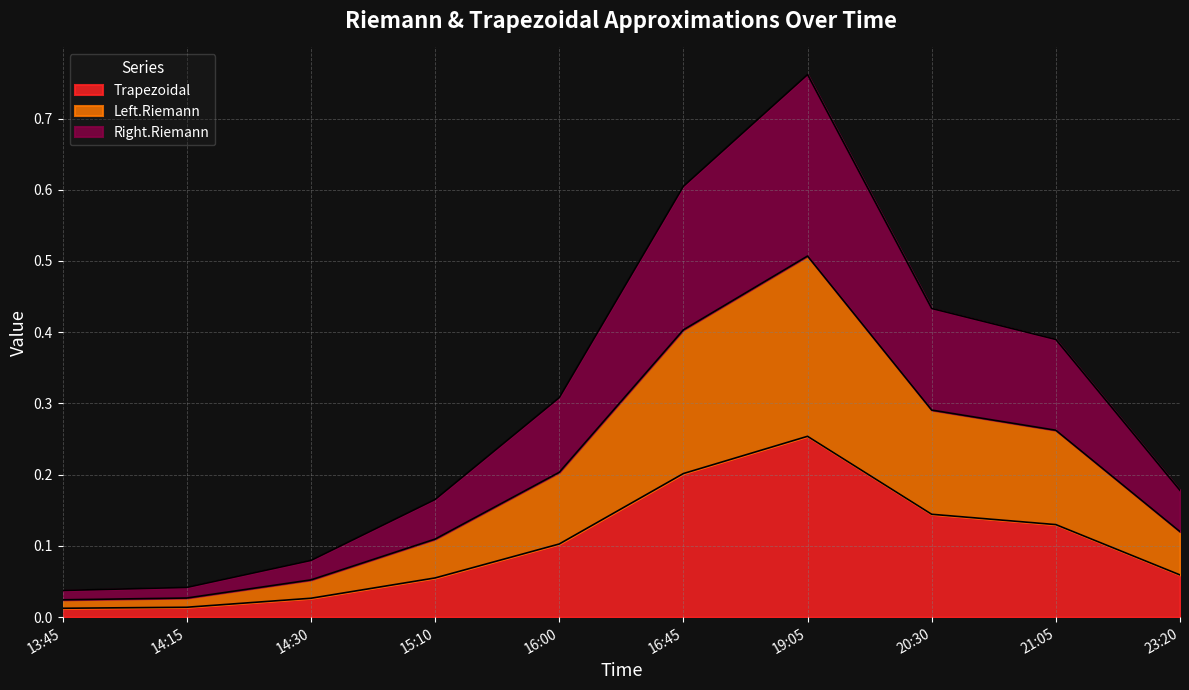

Reading left to right, list all the values displayed in this chart.

Trapezoidal: 13:45=0.0	14:15=0.0	14:30=0.0	15:10=0.1	16:00=0.1	16:45=0.2	19:05=0.3	20:30=0.1	21:05=0.1	23:20=0.1
Left.Riemann: 13:45=0.0	14:15=0.0	14:30=0.1	15:10=0.1	16:00=0.2	16:45=0.4	19:05=0.5	20:30=0.3	21:05=0.3	23:20=0.1
Right.Riemann: 13:45=0.0	14:15=0.0	14:30=0.1	15:10=0.2	16:00=0.3	16:45=0.6	19:05=0.8	20:30=0.4	21:05=0.4	23:20=0.2